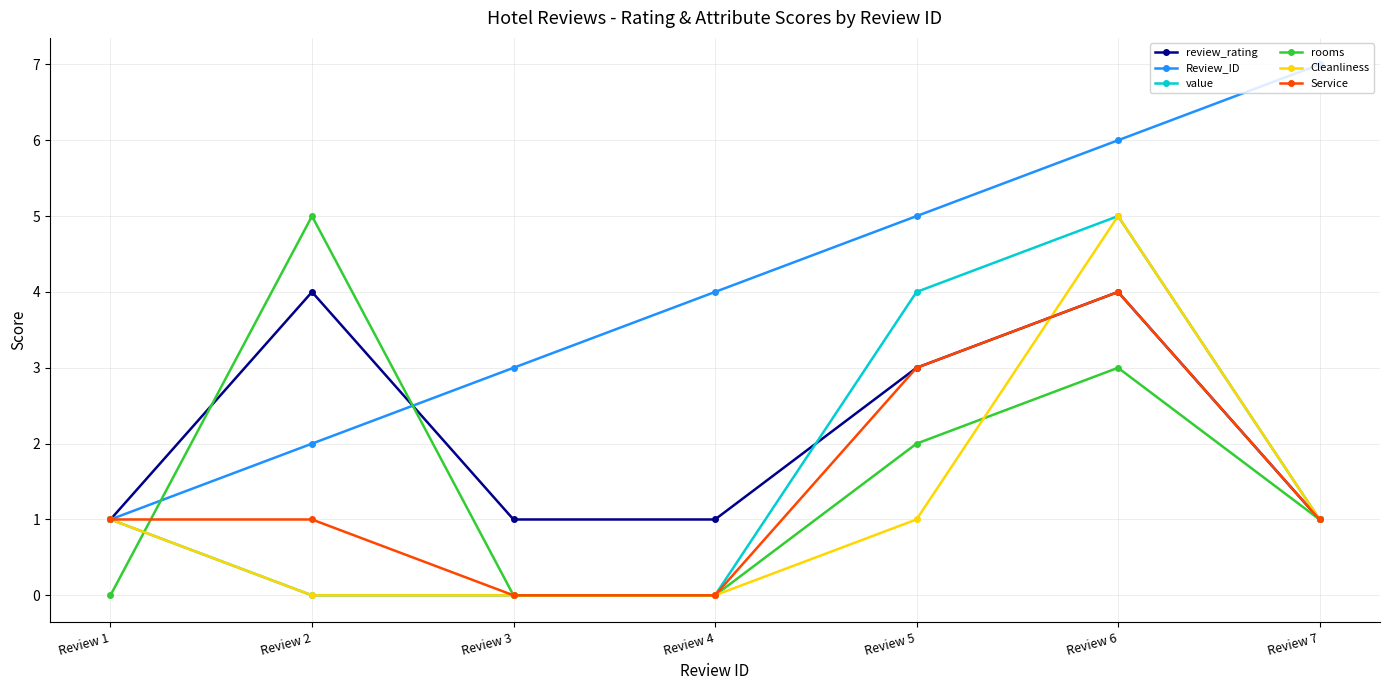

What is the difference between the highest and lowest values at Review 7?

6